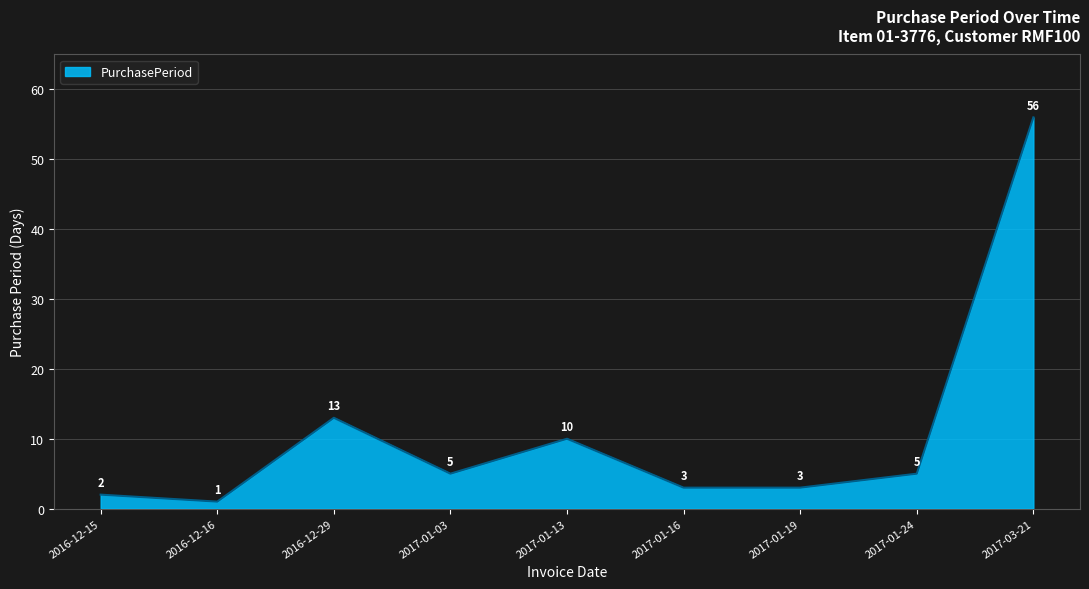

What is the minimum value shown in the chart?

1